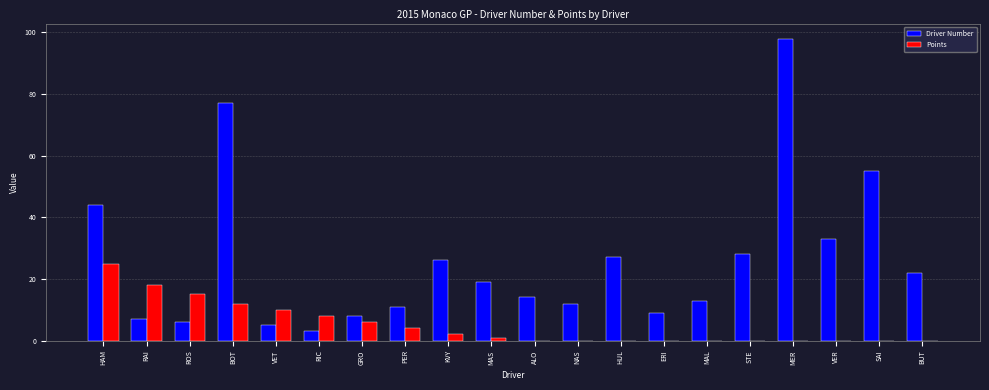

The value of Points at SAI is 0. True or false?

True